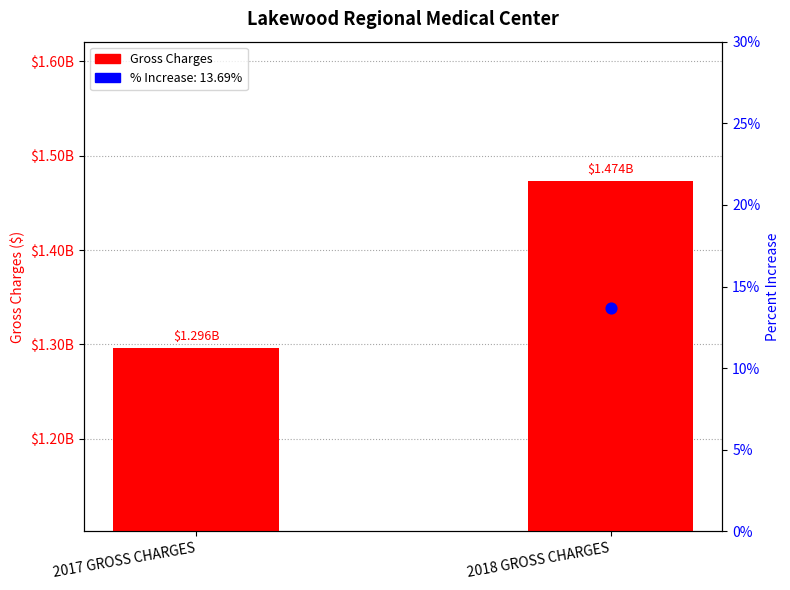

Approximately how many times larger is the value at 2018 GROSS CHARGES compared to 2017 GROSS CHARGES?

1.1